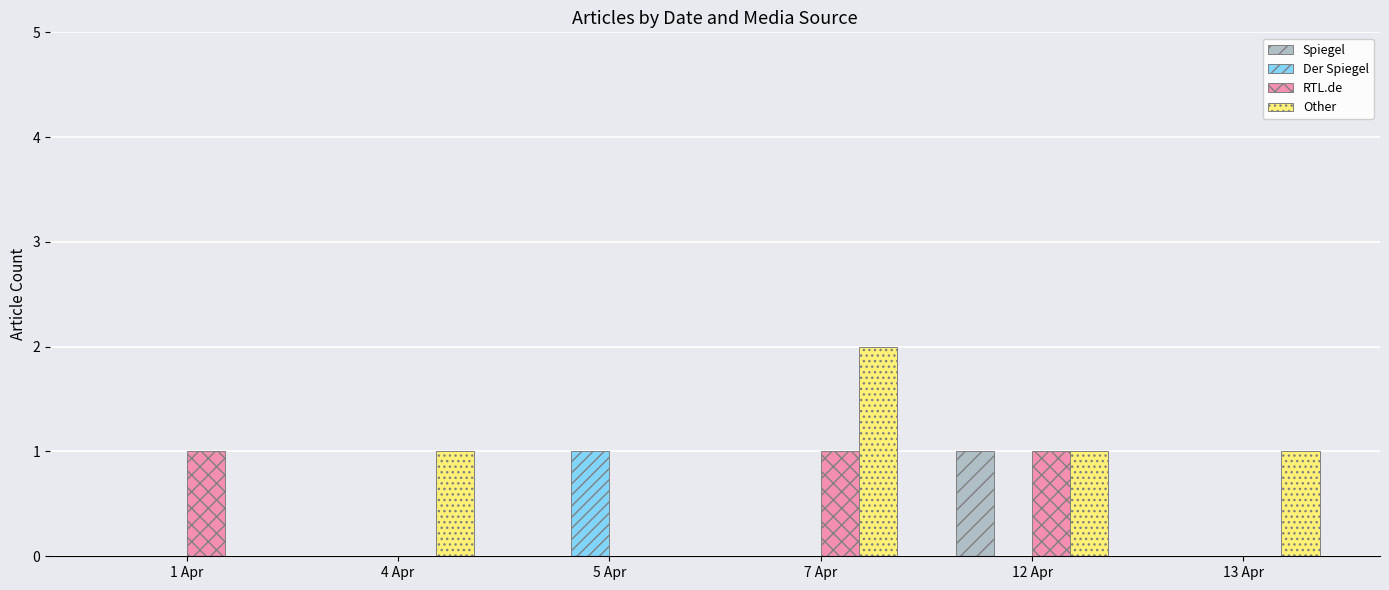

What is the greatest value displayed?

2